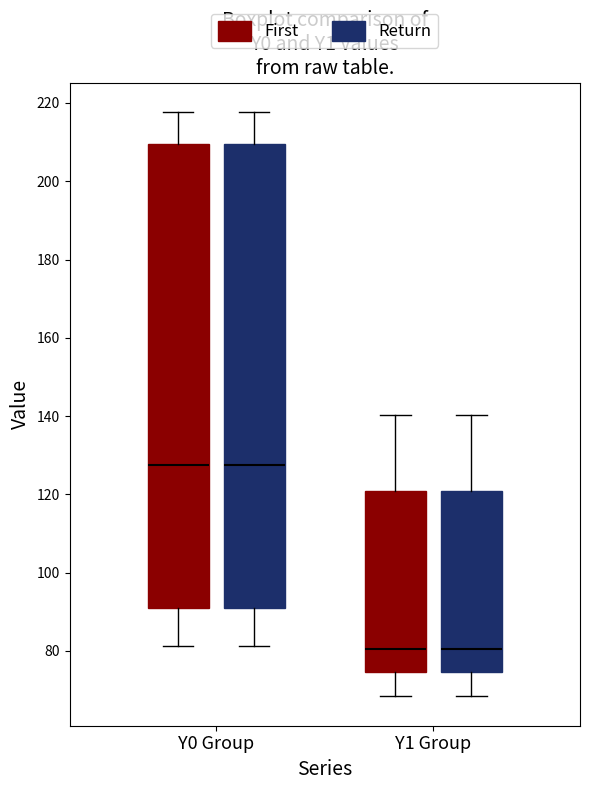

Reading left to right, transcribe this box plot: for each box, give where its median line is, the range the box spans, and where its two whiskers end, as read against the y-axis. The values are not printed on the chart, so give them approximately, as read against the axis.

Y0 Group (First): median 128, box 90 to 210, whiskers 82 to 218
Y0 Group (Return): median 128, box 90 to 210, whiskers 82 to 218
Y1 Group (First): median 80, box 74 to 120, whiskers 68 to 140
Y1 Group (Return): median 80, box 74 to 120, whiskers 68 to 140